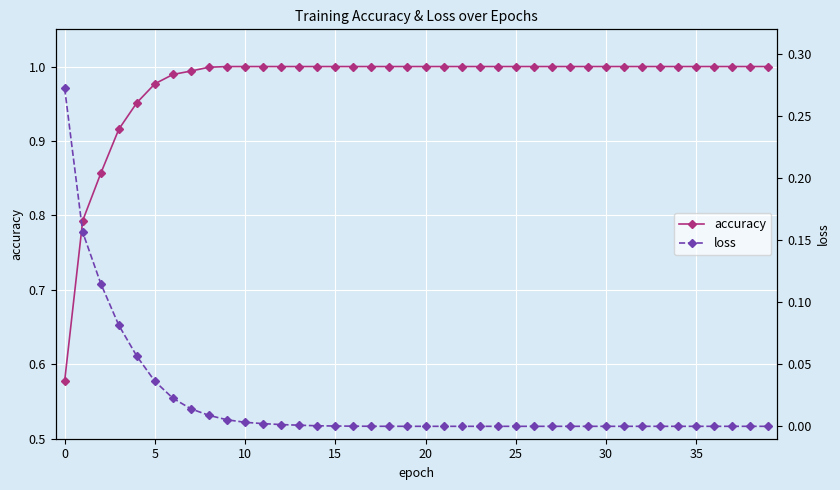

Reading right to left, what are all the values shown in this chart?

accuracy: 1.0	1.0	1.0	1.0	1.0	1.0	1.0	1.0	1.0	1.0	1.0	1.0	1.0	1.0	1.0	1.0	1.0	1.0	1.0	1.0	1.0	1.0	1.0	1.0	1.0	1.0	1.0	1.0	1.0	1.0	1.0	1.0	1.0	1.0	1.0	1.0	0.9	0.9	0.8	0.6
loss: 0.0	0.0	0.0	0.0	0.0	0.0	0.0	0.0	0.0	0.0	0.0	0.0	0.0	0.0	0.0	0.0	0.0	0.0	0.0	0.0	0.0	0.0	0.0	0.0	0.0	0.0	0.0	0.0	0.0	0.0	0.0	0.0	0.0	0.0	0.0	0.1	0.1	0.1	0.2	0.3